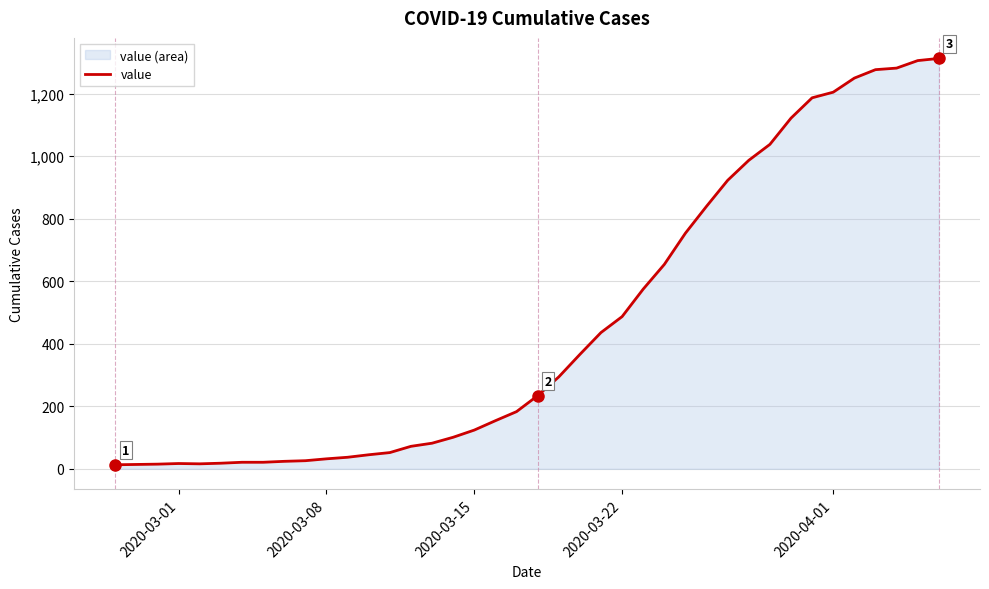

What is the difference between the maximum and second lowest values?

1299